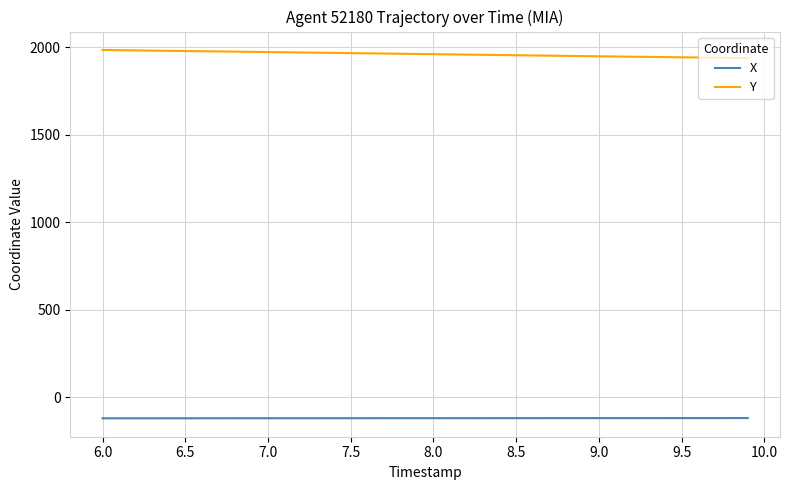

What is the maximum value for X?

-119.9